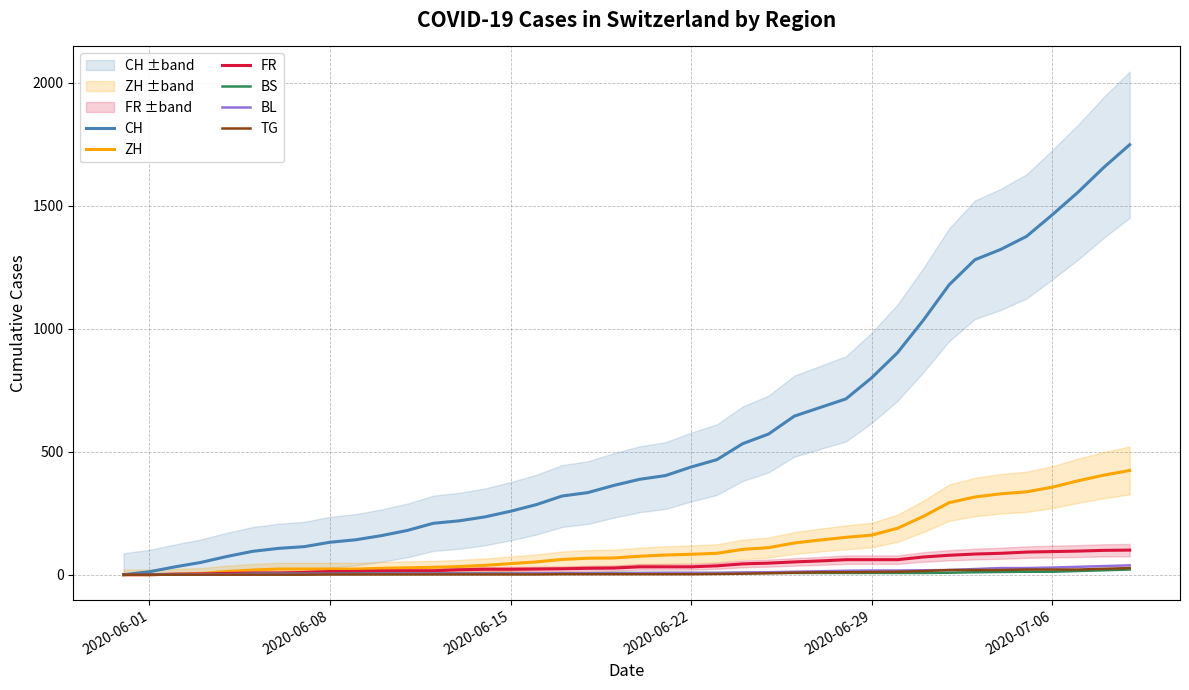

Which series has the widest spread of values?

CH